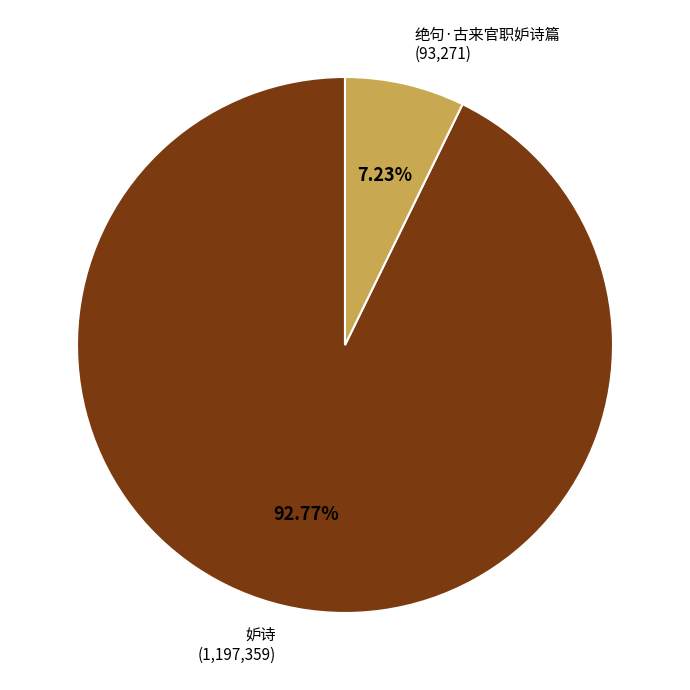

Does any single category account for the majority?

Yes